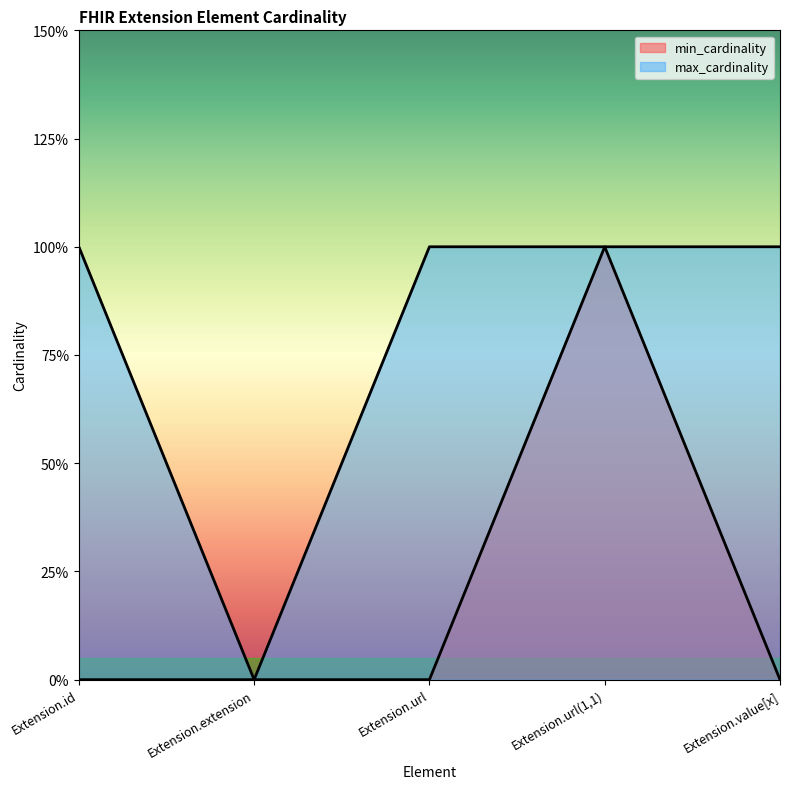

What are all the series names shown in the legend?

min_cardinality, max_cardinality